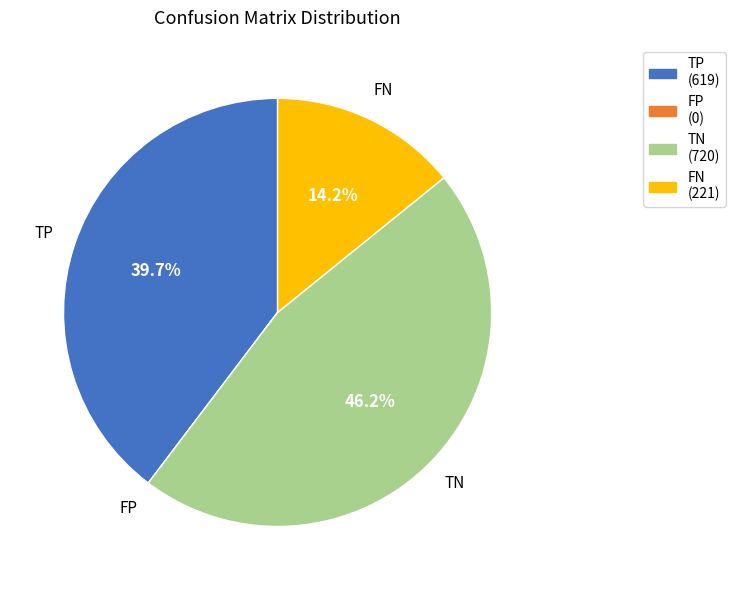

Does TP account for over 50% of the chart?

No